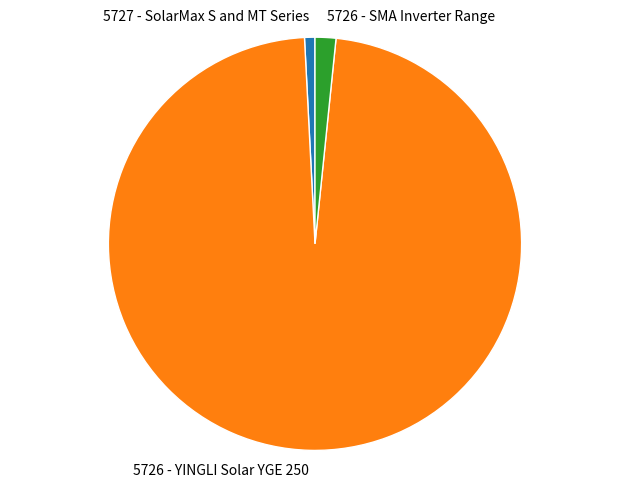

Which has a higher value, 5726 - YINGLI Solar YGE 250 or 5727 - SolarMax S and MT Series?

5726 - YINGLI Solar YGE 250